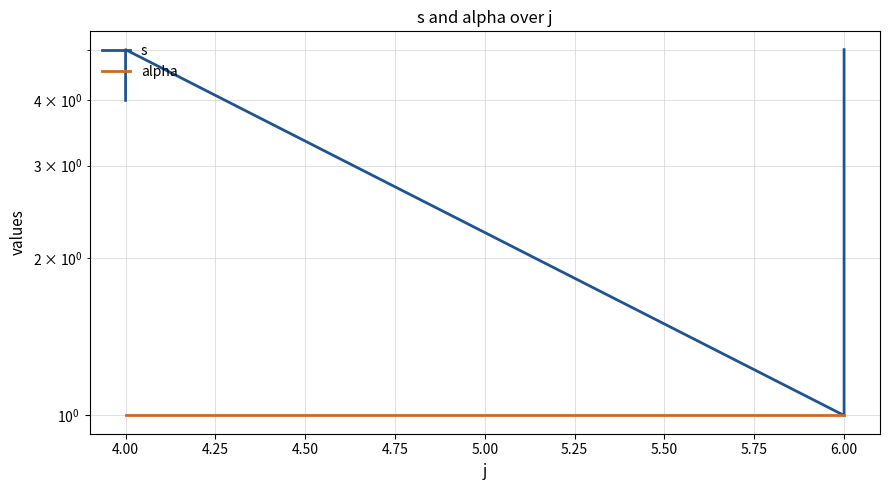

True or false: s and alpha intersect in this chart.

False